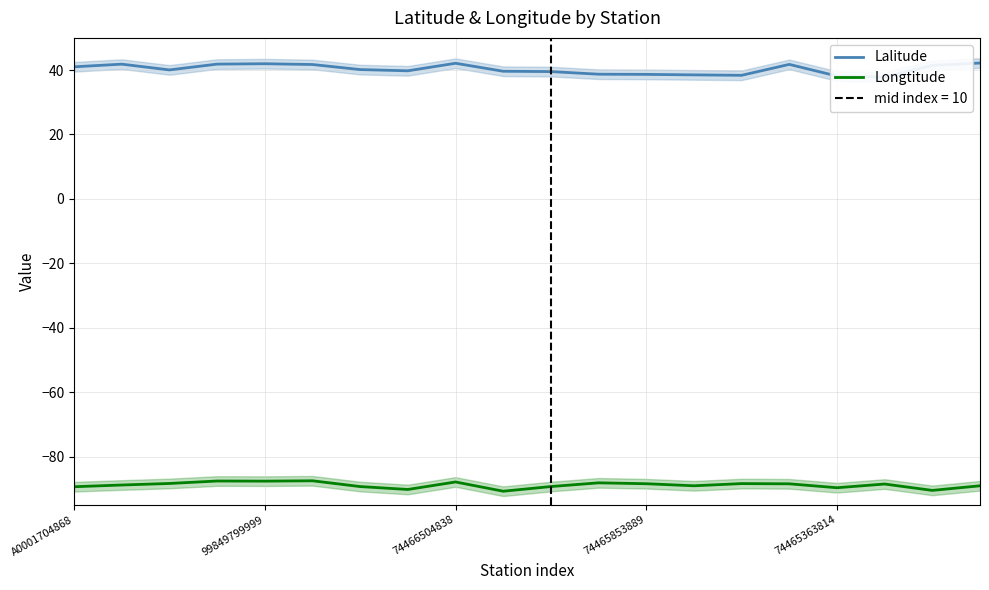

What is the maximum value for Longtitude?

-87.5